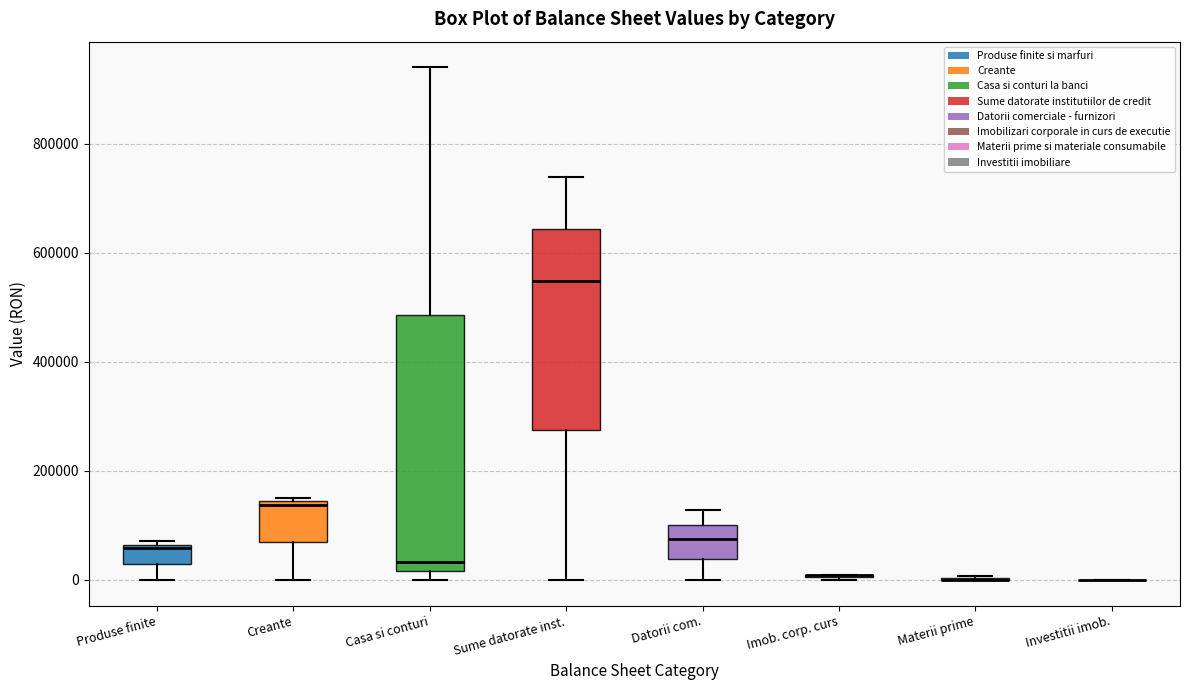

Reading left to right, read every box against the y-axis: the position of its median line, the range the box covers, and the ends of its whiskers. The values are not printed on the chart, so give them approximately, as read against the axis.

Produse finite: median 60000 (just below the box's upper edge), box 20000 to 60000, whiskers 0 to 80000
Creante: median 140000 (just below the box's upper edge), box 60000 to 140000, whiskers 0 to 160000
Casa si conturi: median 40000, box 20000 to 480000, whiskers 0 to 940000
Sume datorate inst.: median 540000, box 280000 to 640000, whiskers 0 to 740000
Datorii com.: median 80000, box 40000 to 100000, whiskers 0 to 120000
Imob. corp. curs: box collapsed to a line at 0, whiskers 0 to 0
Materii prime: box collapsed to a line at 0, whiskers 0 to 0
Investitii imob.: box collapsed to a line at 0, whiskers 0 to 0